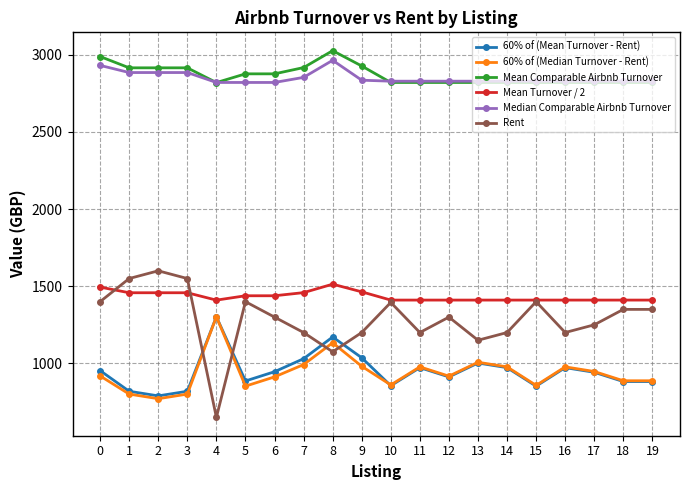

True or false: 60% of (Median Turnover - Rent) has more than 0 interior local peaks.

True